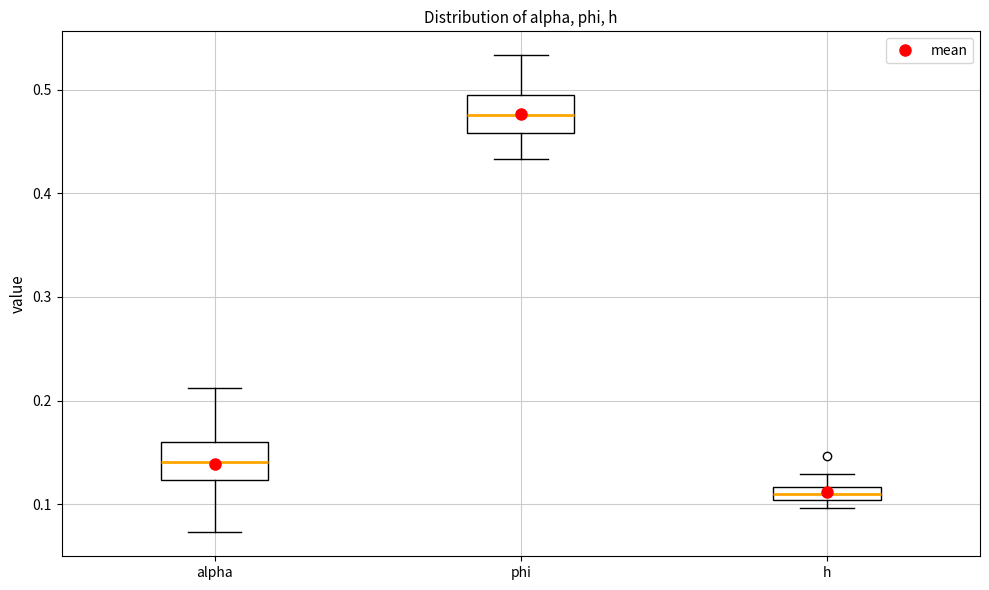

Where does the upper whisker of the box for h end on the y-axis? The values are not printed on the chart, so give them approximately, as read against the axis.

0.13